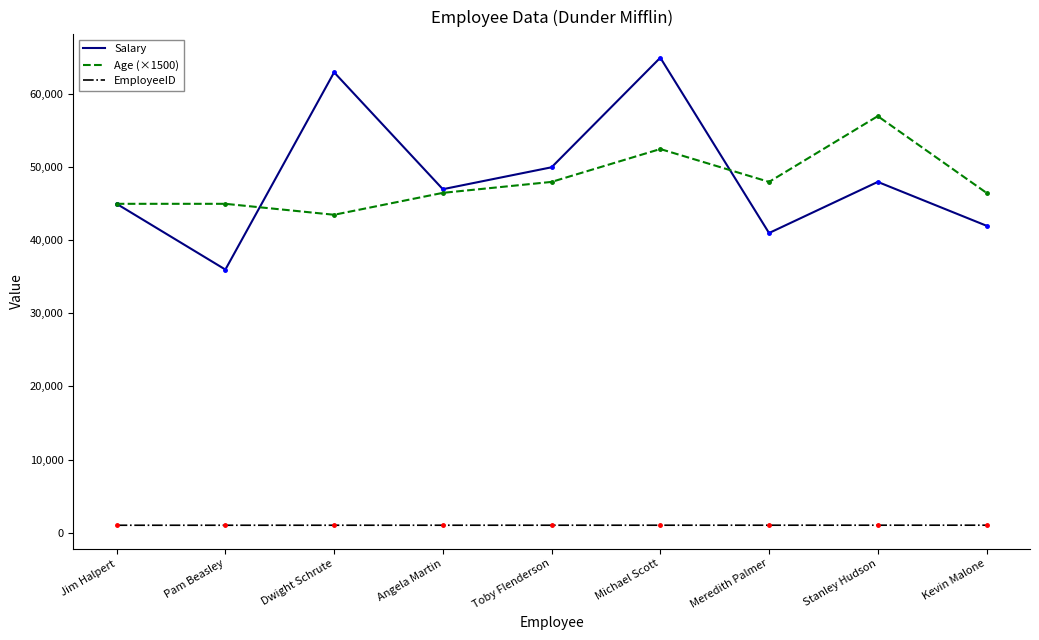

What is the difference between the highest and lowest values at Dwight Schrute?

61997